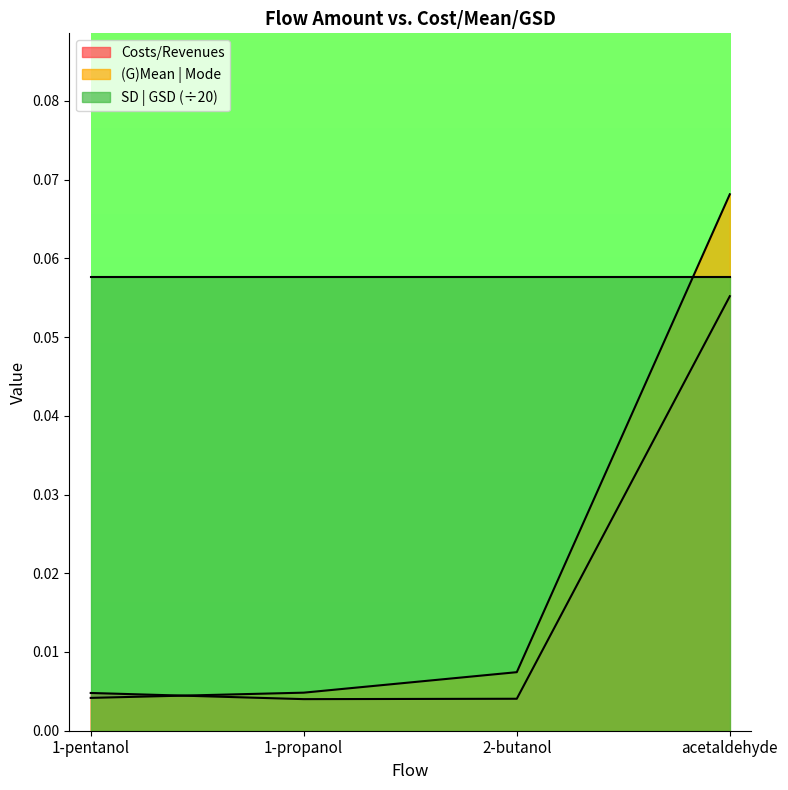

Where do Costs/Revenues and (G)Mean | Mode first cross each other?

1-pentanol and 1-propanol